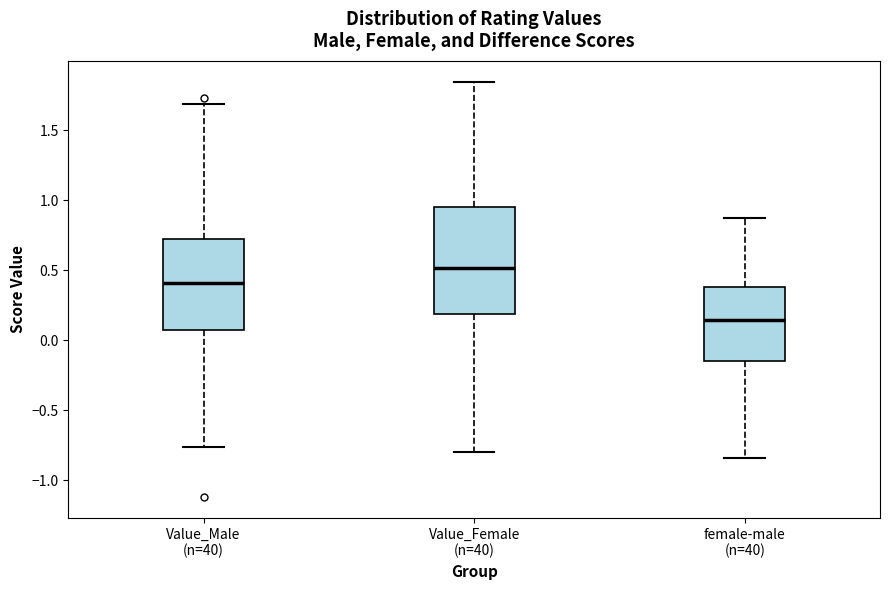

Reading left to right, transcribe this box plot: for each box, give where its median line is, the range the box spans, and where its two whiskers end, as read against the y-axis. The values are not printed on the chart, so give them approximately, as read against the axis.

Value_Male (n=40): median 0.40, box 0.05 to 0.70, whiskers -0.75 to 1.70
Value_Female (n=40): median 0.50, box 0.20 to 0.95, whiskers -0.80 to 1.85
female-male (n=40): median 0.15, box -0.15 to 0.40, whiskers -0.85 to 0.85